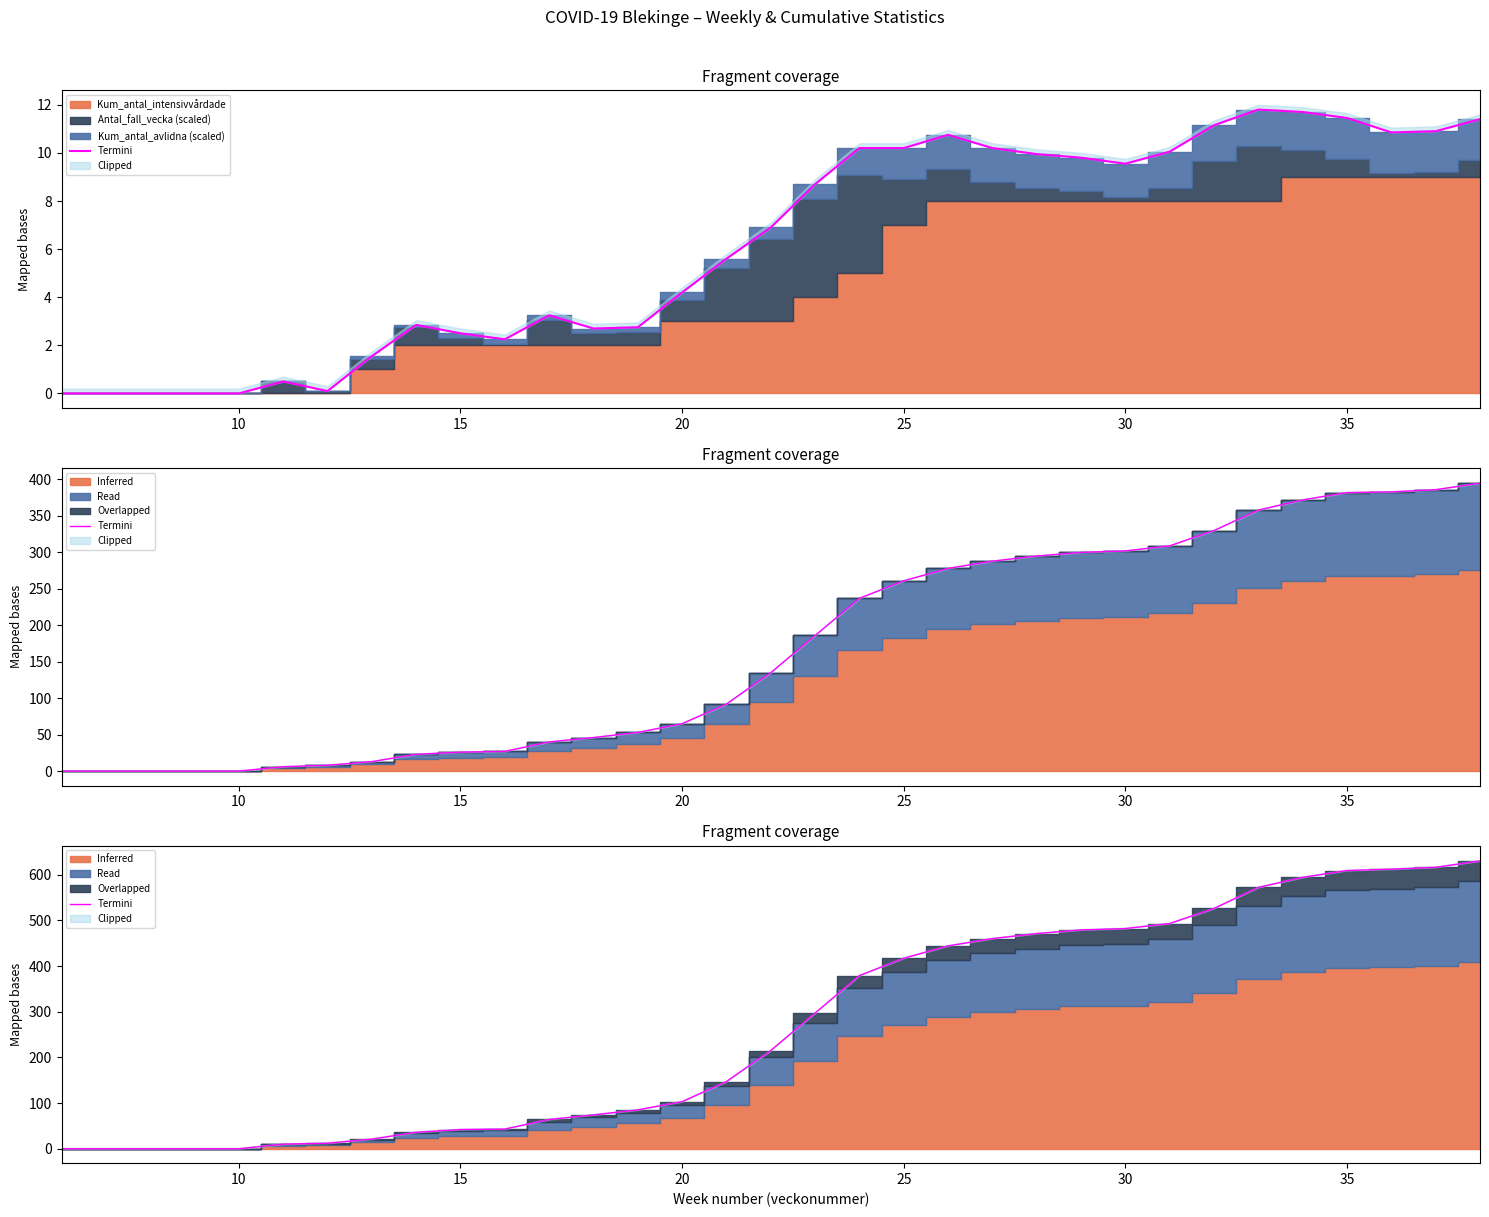

What is the difference between the maximum and minimum values?

630